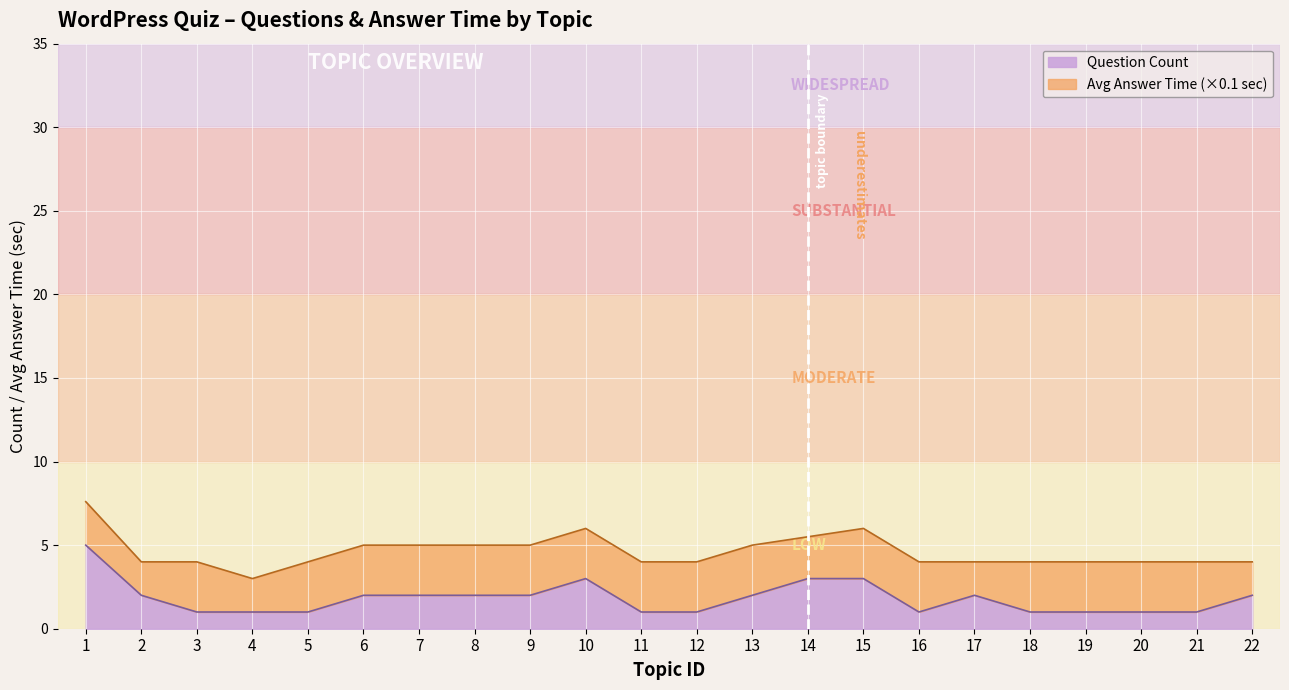

How many values exceed 2?

4